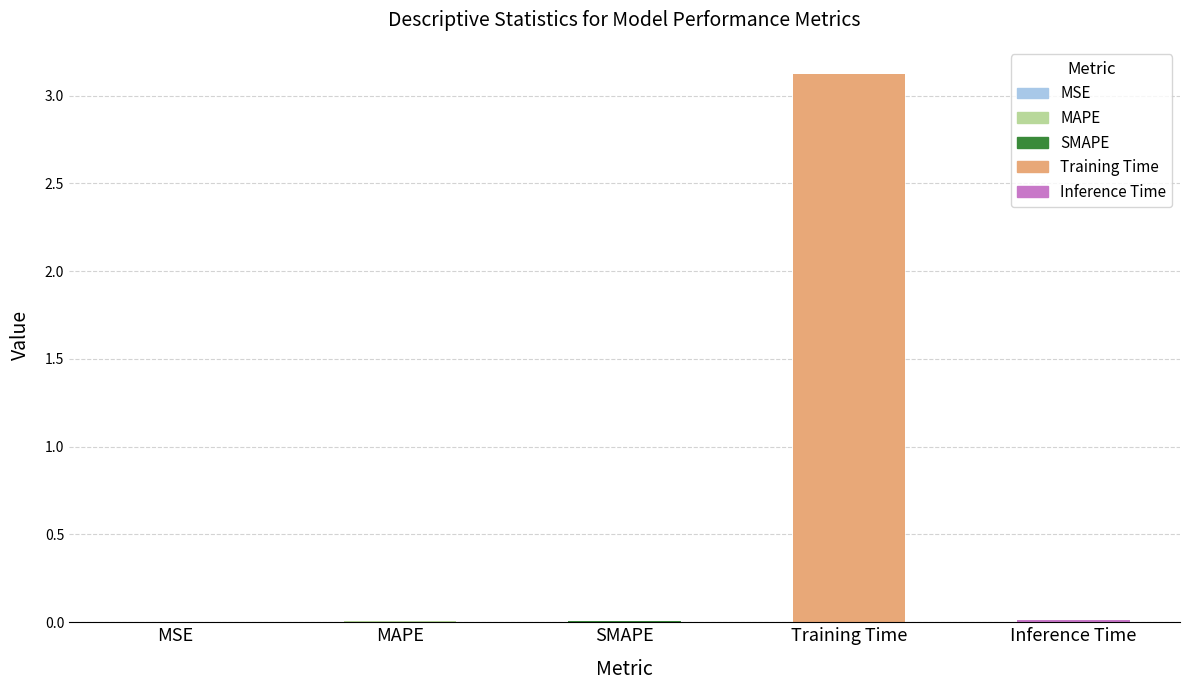

Which category has the highest value across all series?

Training Time